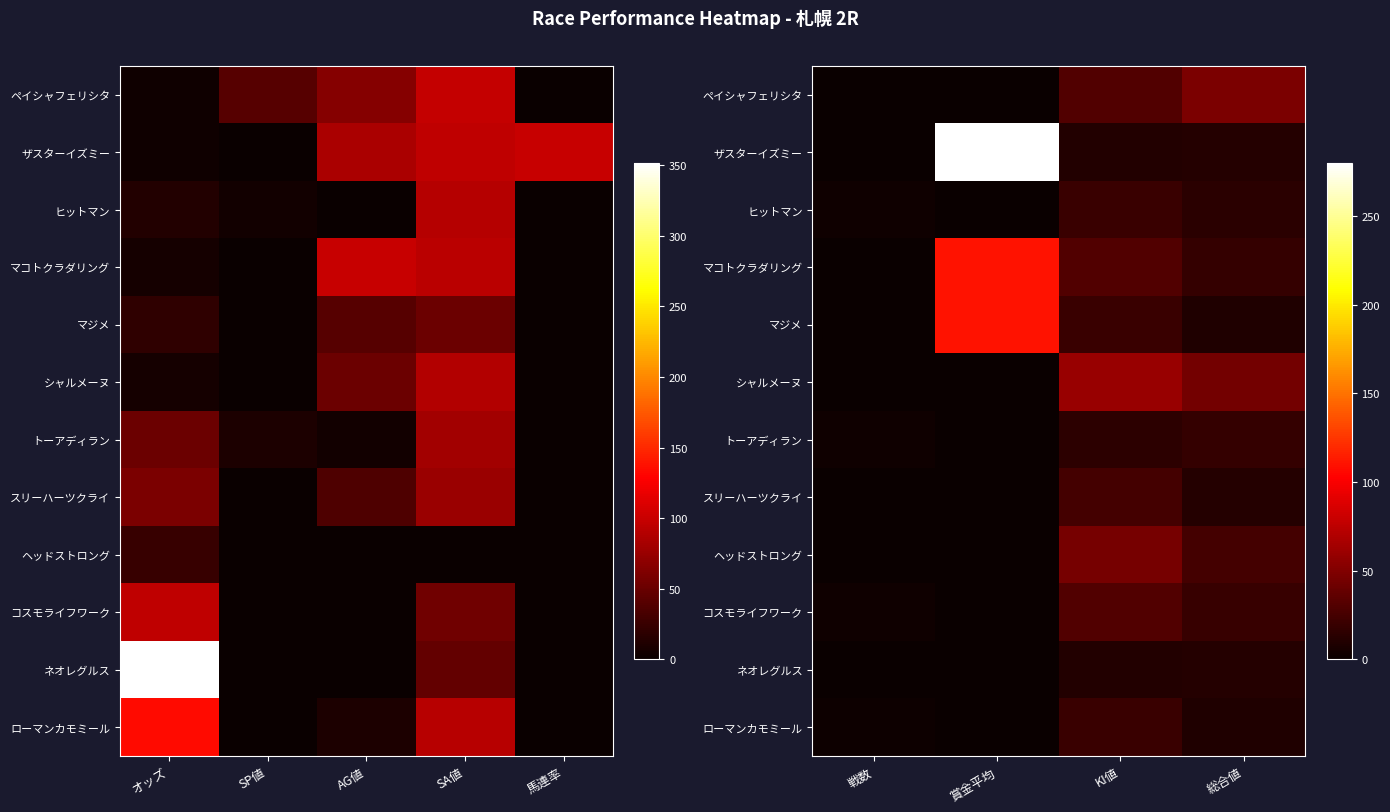

At which label is マジメ closest to 55?

KI値